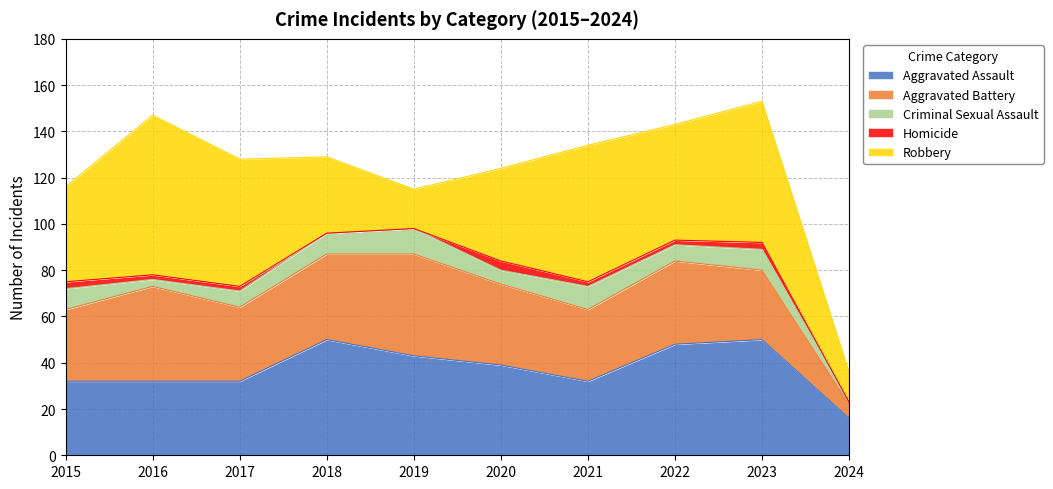

True or false: Robbery and Criminal Sexual Assault intersect in this chart.

False